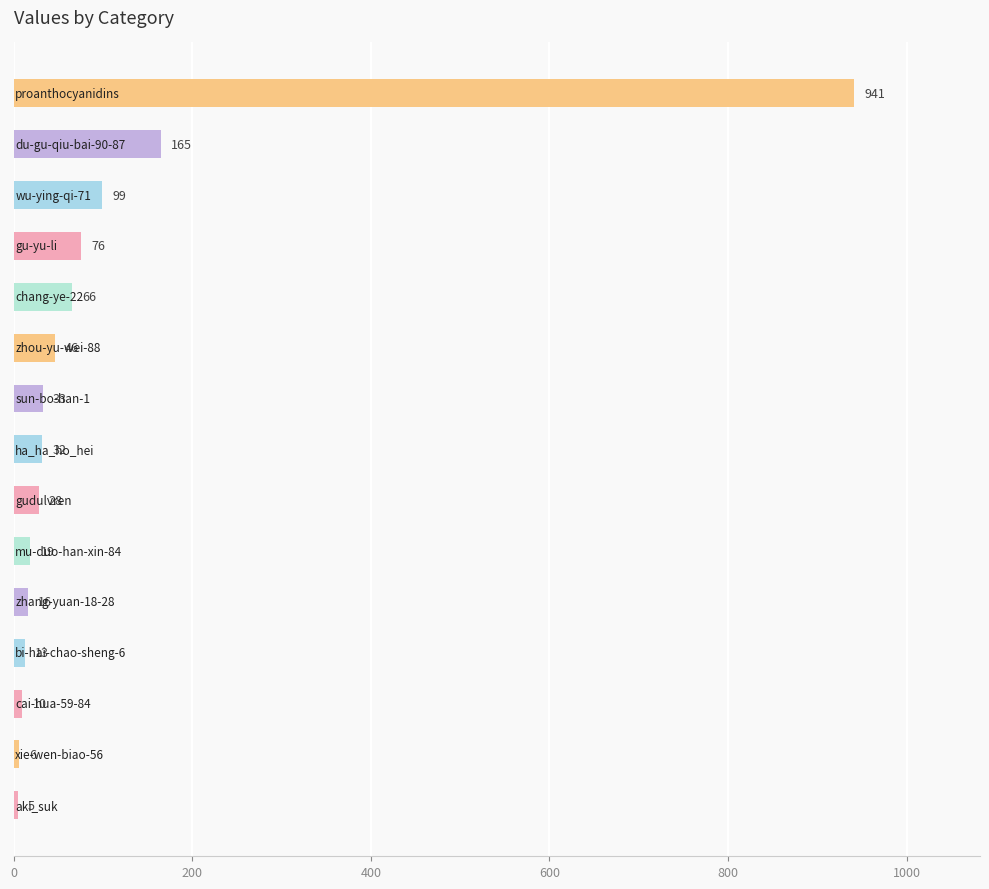

What is the sum of all values?

1555